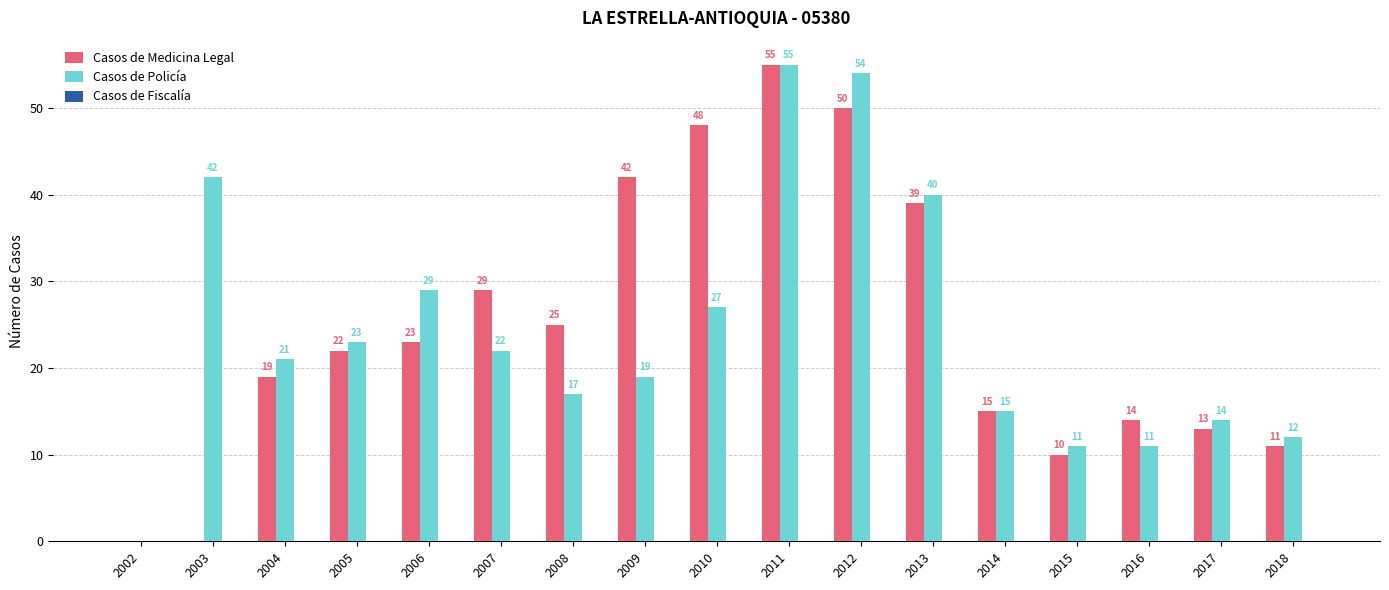

Which category has the highest value in the Casos de Policía series?

2011